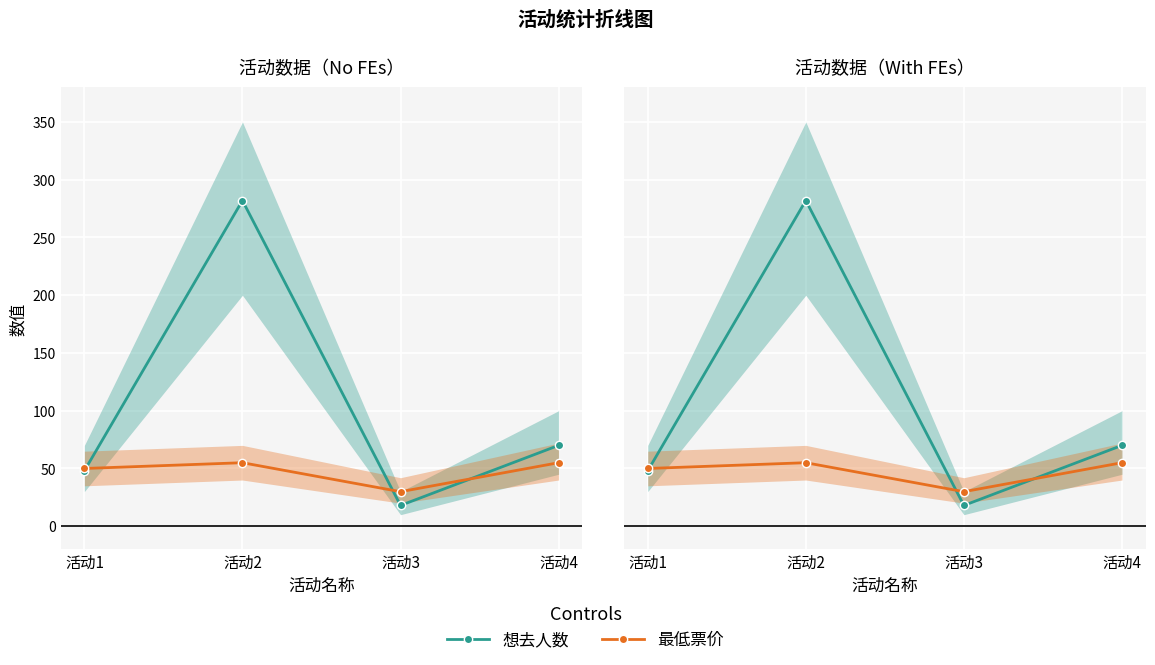

What is the value of the 最低票价 point at the 1st from the left?

50.0